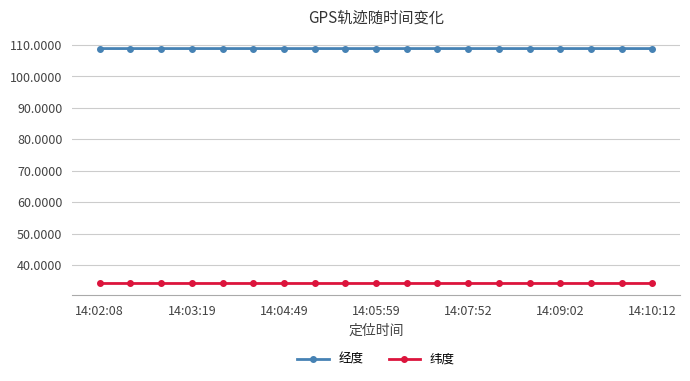

True or false: 纬度 and 经度 cross at least once.

False